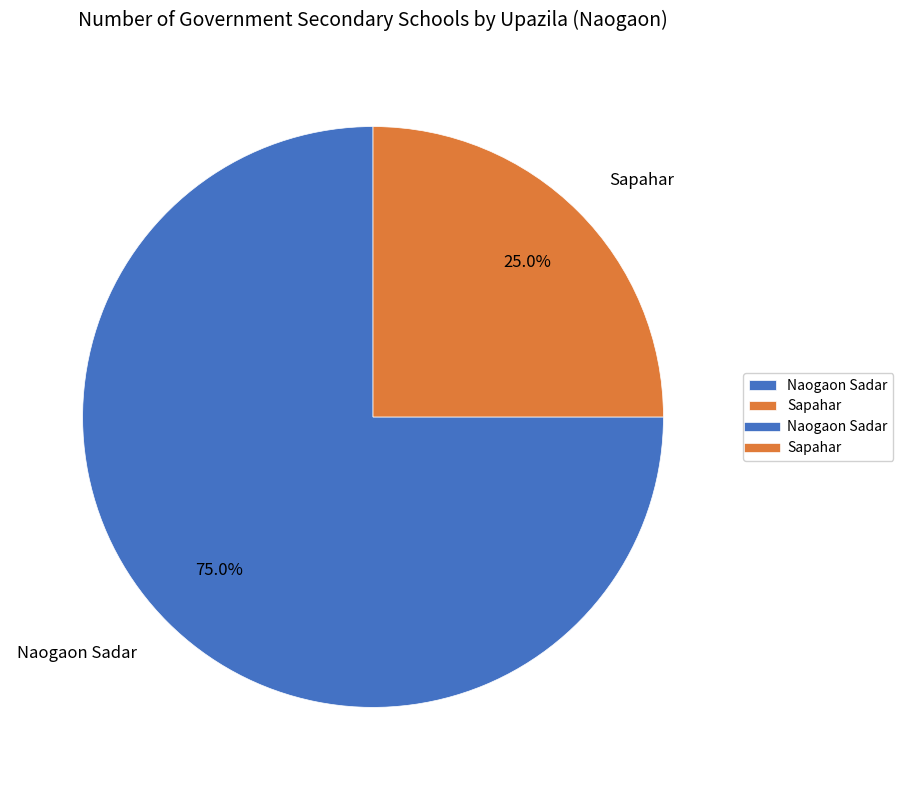

To the nearest percent, what percentage of the pie is Sapahar?

25%